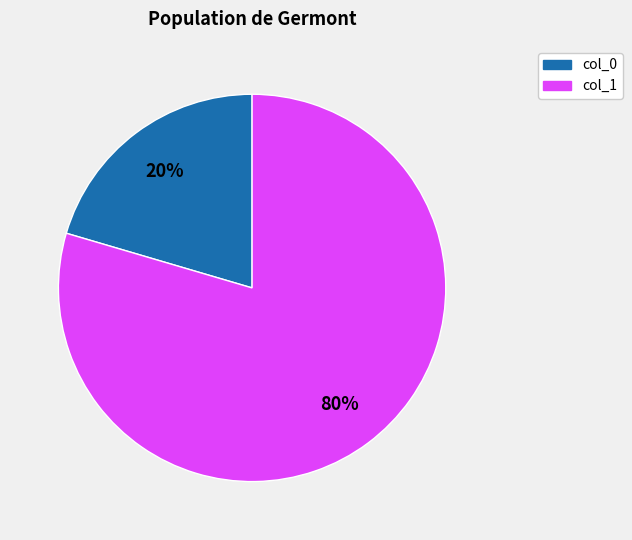

To the nearest percent, what is the average slice percentage?

50%